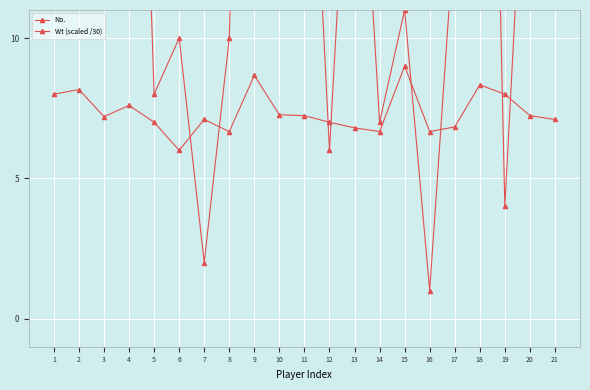

Reading left to right, list all the values displayed in this chart.

No.: 1=13.0	2=13.0	3=44.0	4=35.0	5=8.0	6=10.0	7=2.0	8=10.0	9=41.0	10=12.0	11=24.0	12=6.0	13=22.0	14=7.0	15=11.0	16=1.0	17=14.0	18=44.0	19=4.0	20=21.0	21=15.0
Wt (scaled /30): 1=8.0	2=8.2	3=7.2	4=7.6	5=7.0	6=6.0	7=7.1	8=6.7	9=8.7	10=7.3	11=7.2	12=7.0	13=6.8	14=6.7	15=9.0	16=6.7	17=6.8	18=8.3	19=8.0	20=7.2	21=7.1